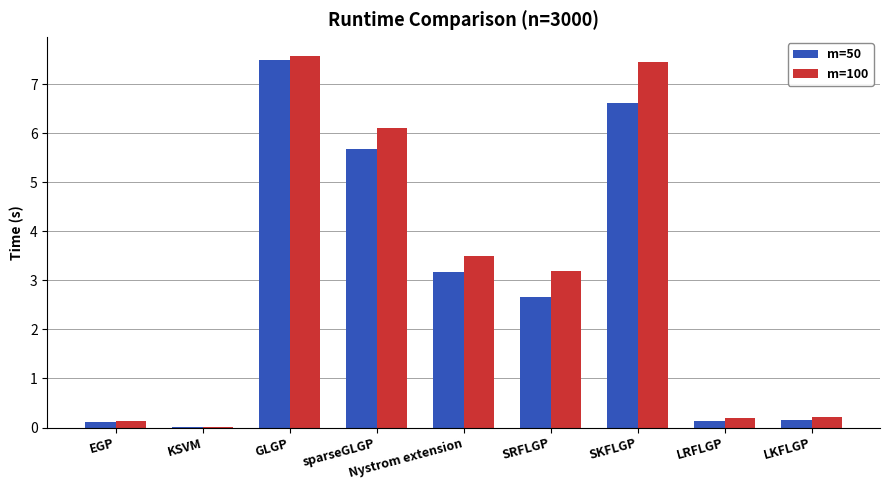

What is the sum of all m=50 values?

26.1